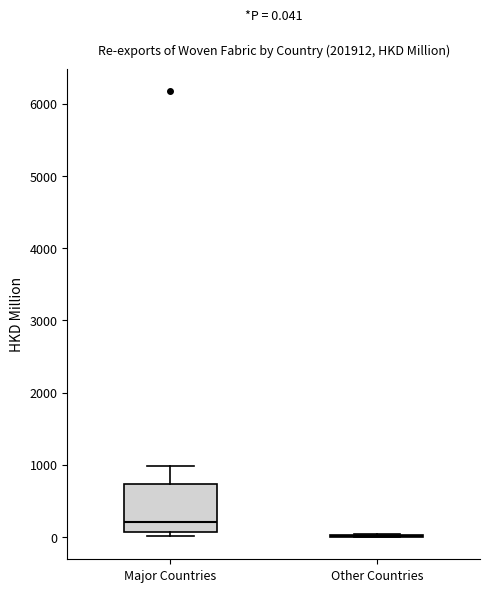

Which box is the tallest, from its lower edge to its upper edge?

Major Countries